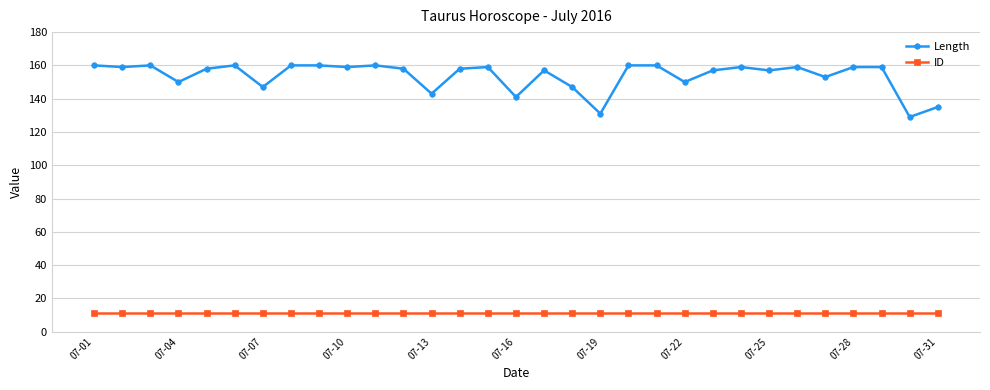

List the series in order of their overall mean, lowest first.

ID, Length